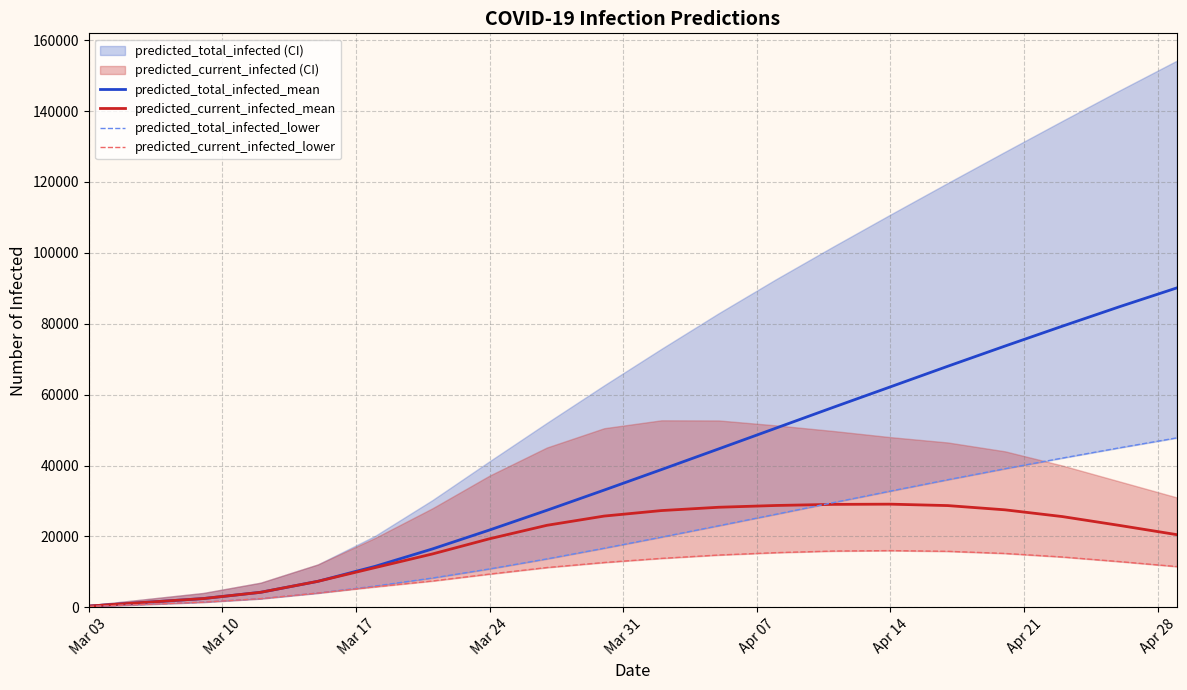

How many data points in predicted_current_infected_mean are above 23136?

9